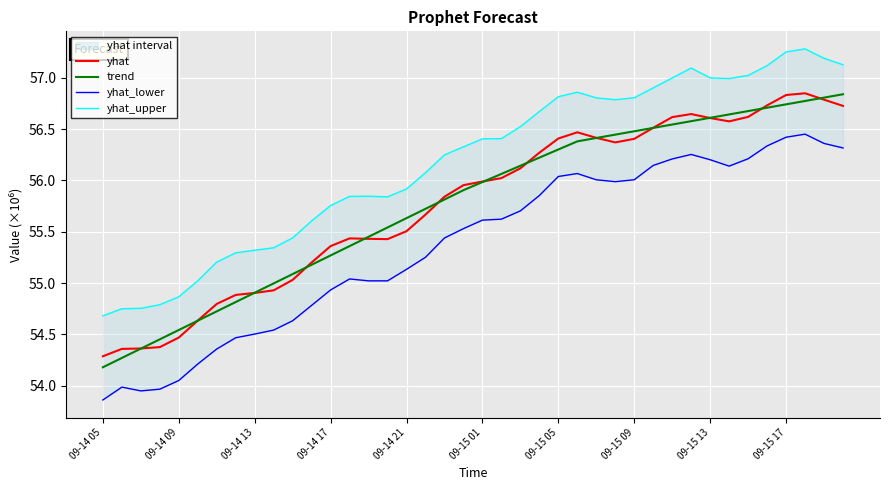

In yhat_lower, how many points are higher than both neighbors (excluding endpoints)?

5